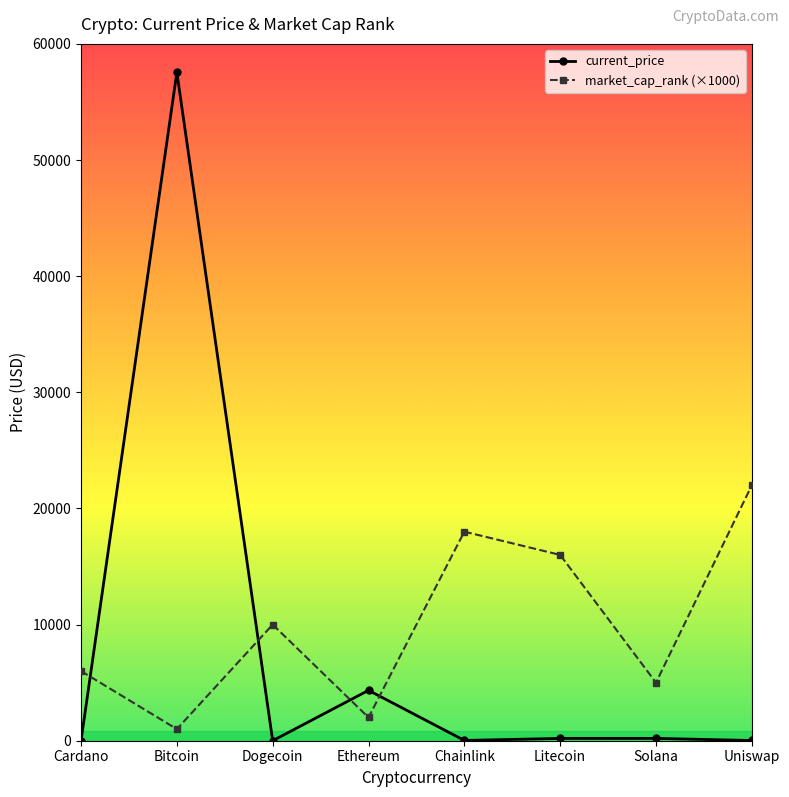

How many values in the current_price series are below 199?

4